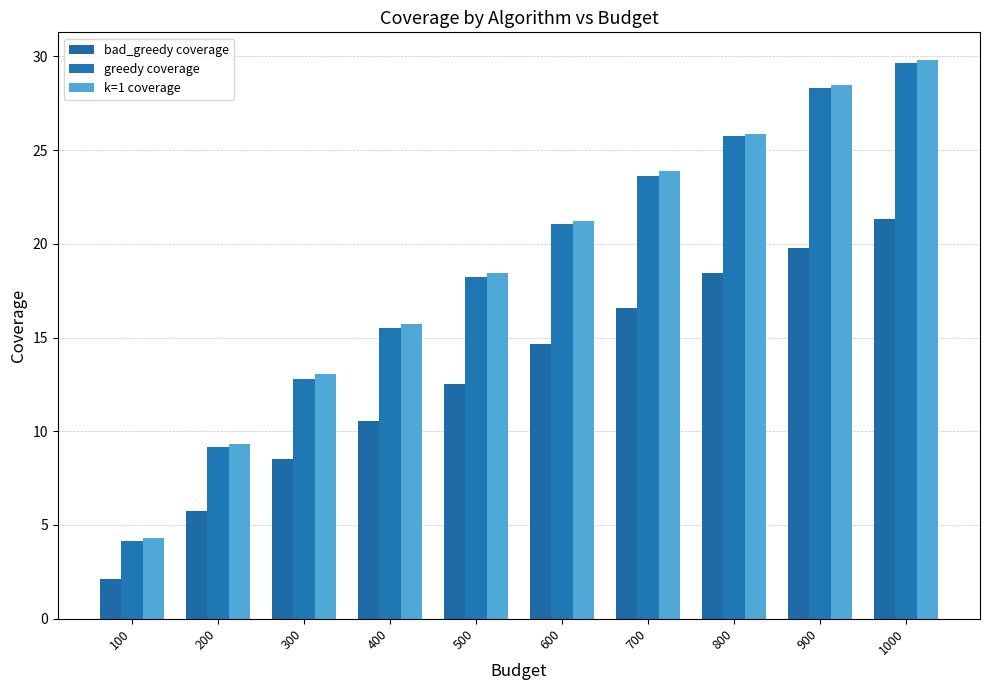

How many categories are shown in the chart?

10